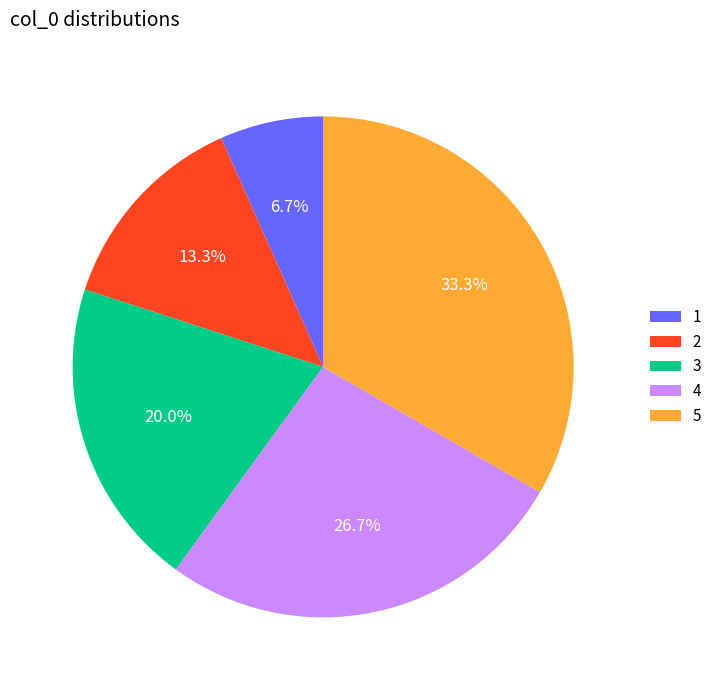

To the nearest percent, what portion does 3 represent?

20%